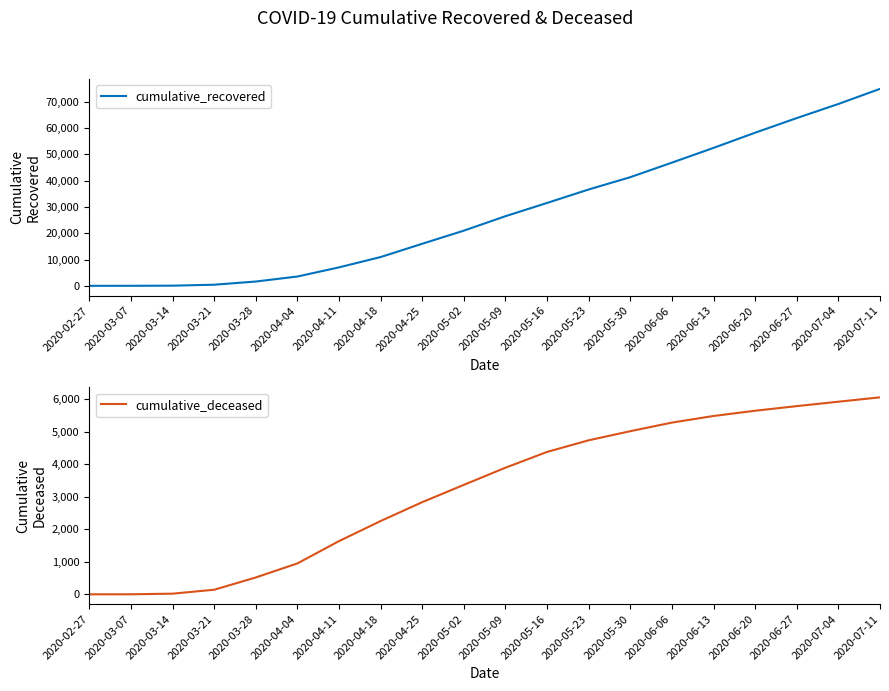

True or false: cumulative_deceased and cumulative_recovered intersect in this chart.

False